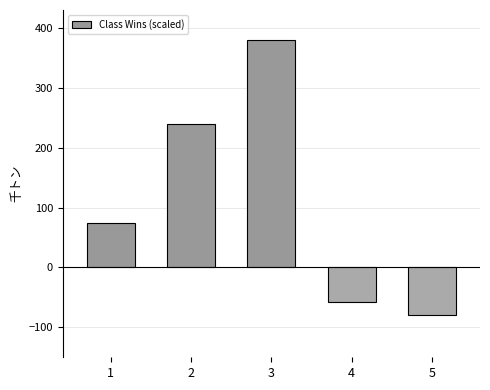

How many values are below 73?

2